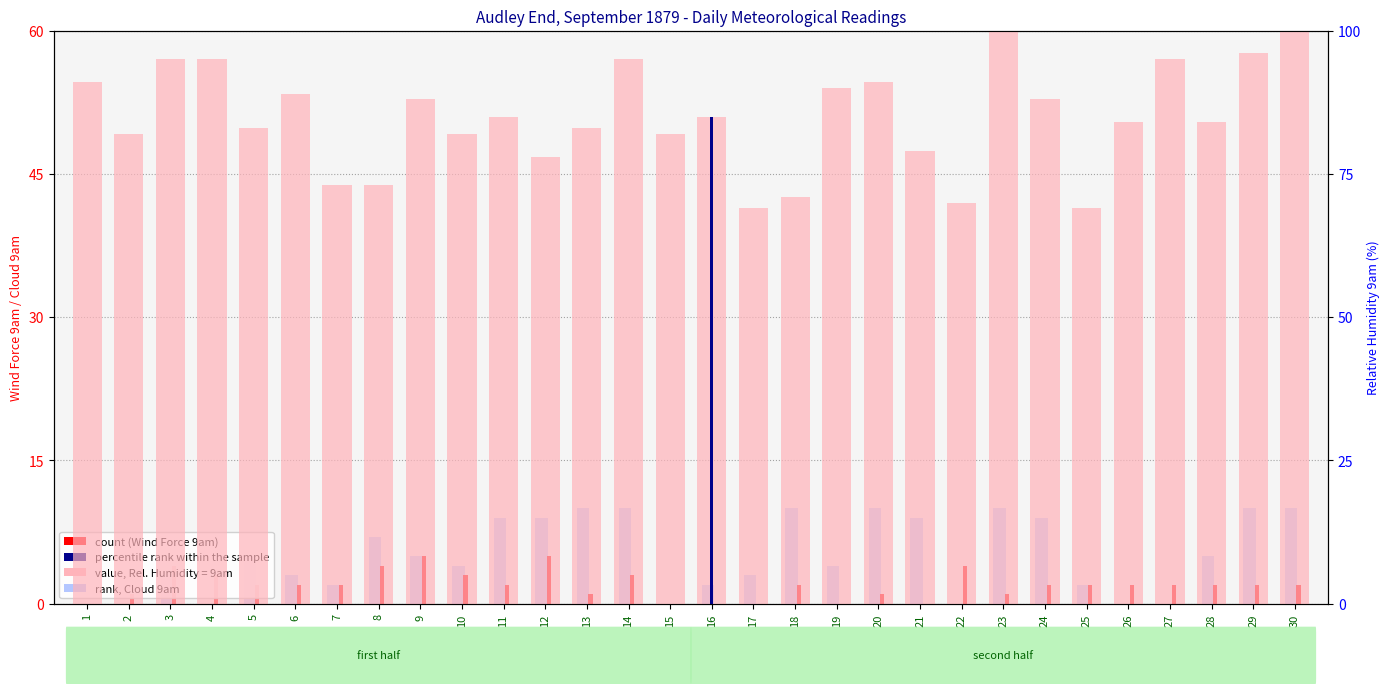

Which category has the highest value across all series?

23